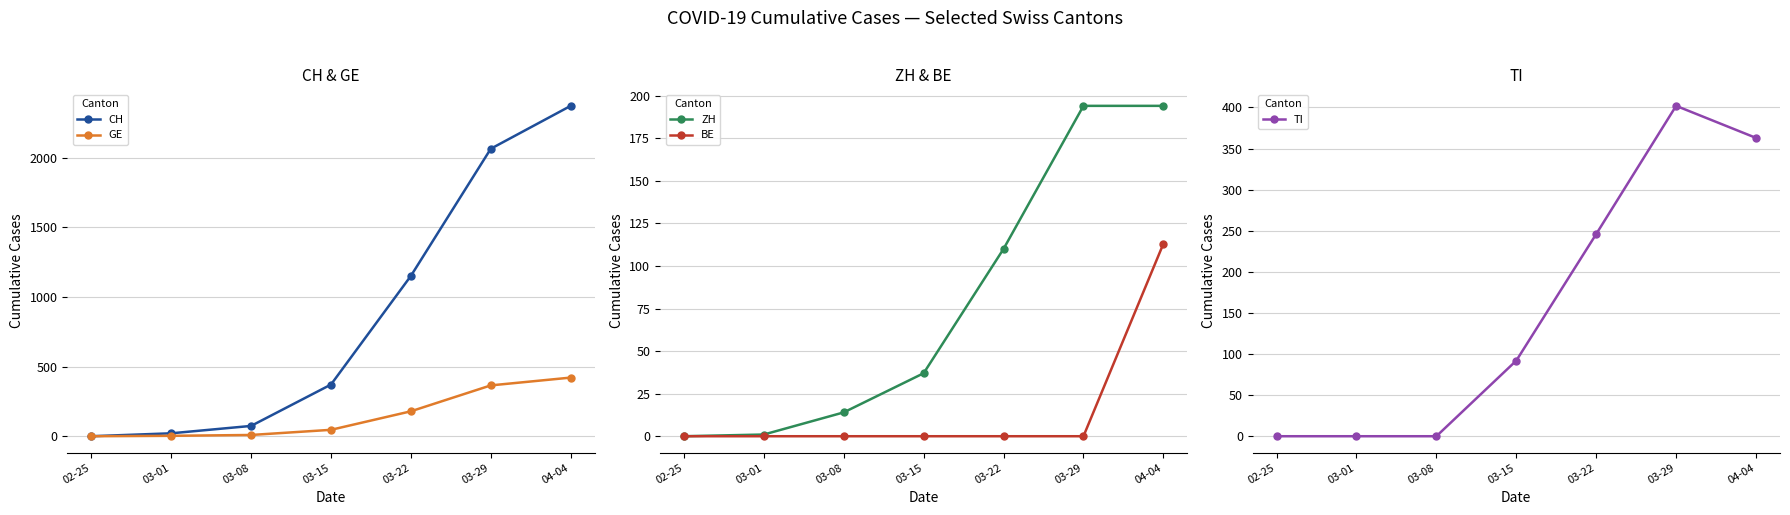

What is the label of the 2nd point from the right?

03-29